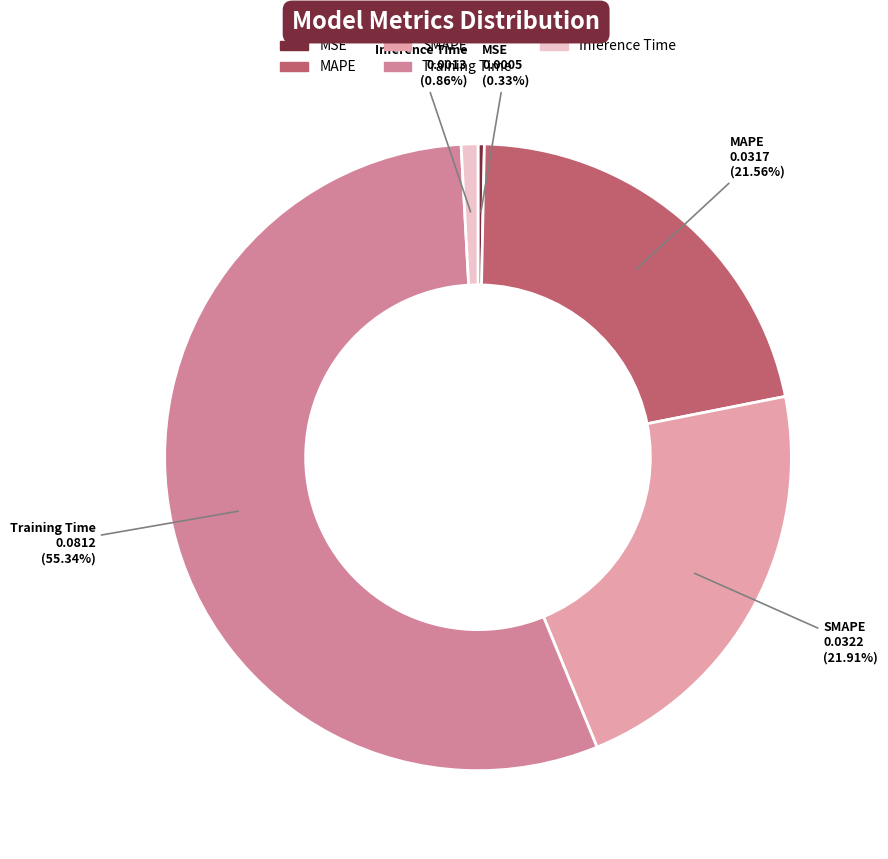

Which has a higher value, Inference Time or SMAPE?

SMAPE